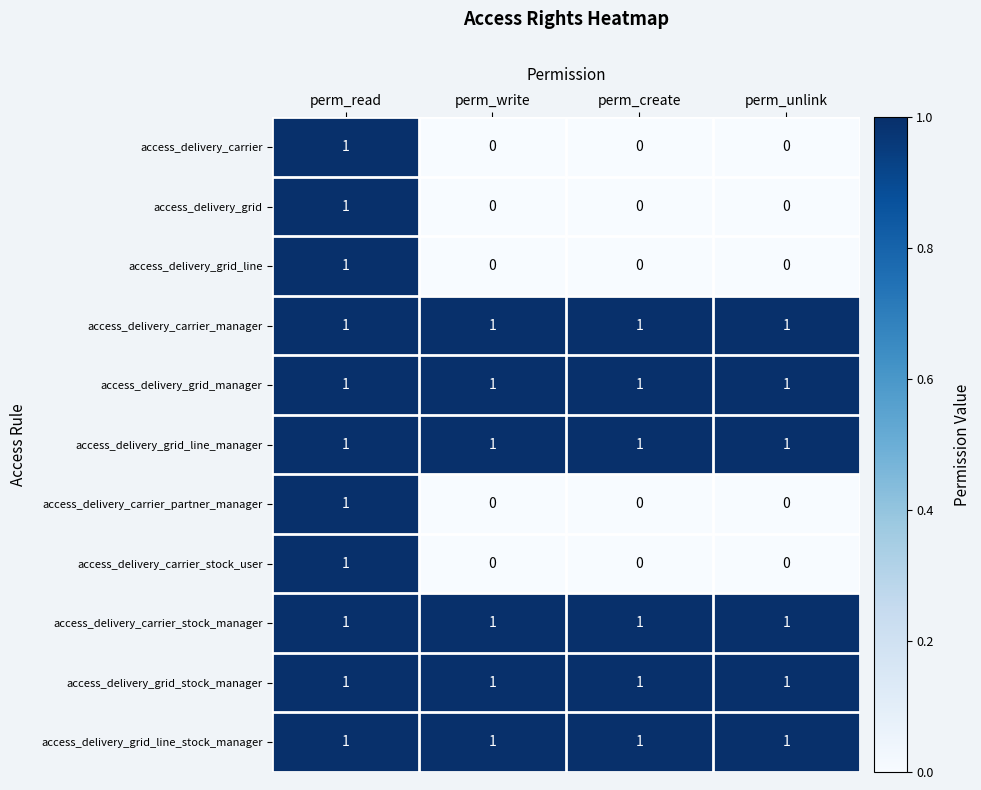

The value of access_delivery_grid_line at perm_unlink is -1. True or false?

False